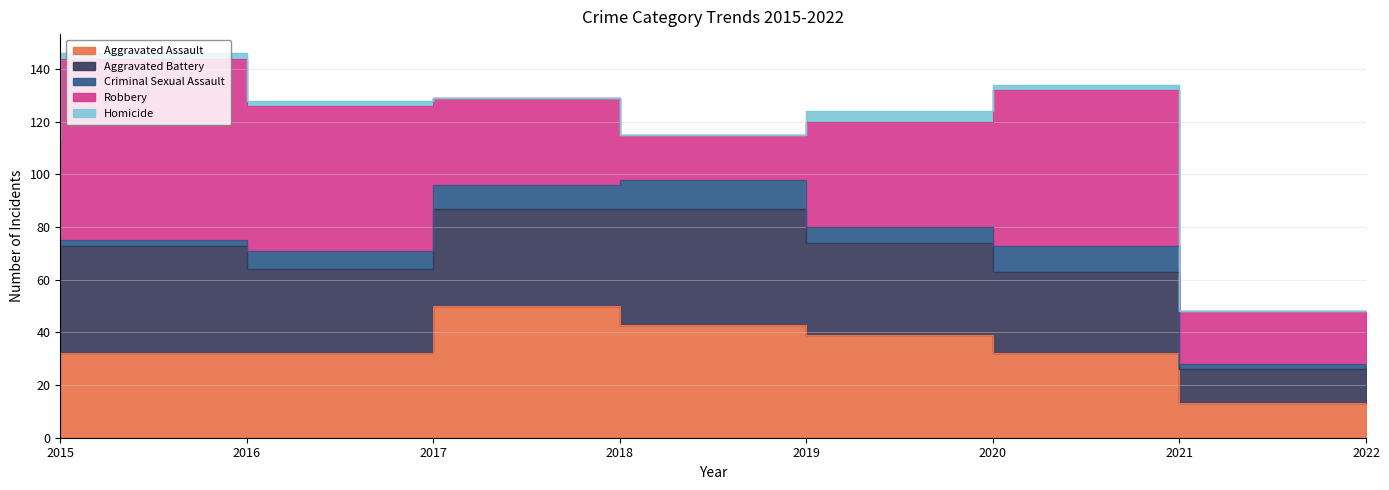

How many lines are shown in the chart?

5